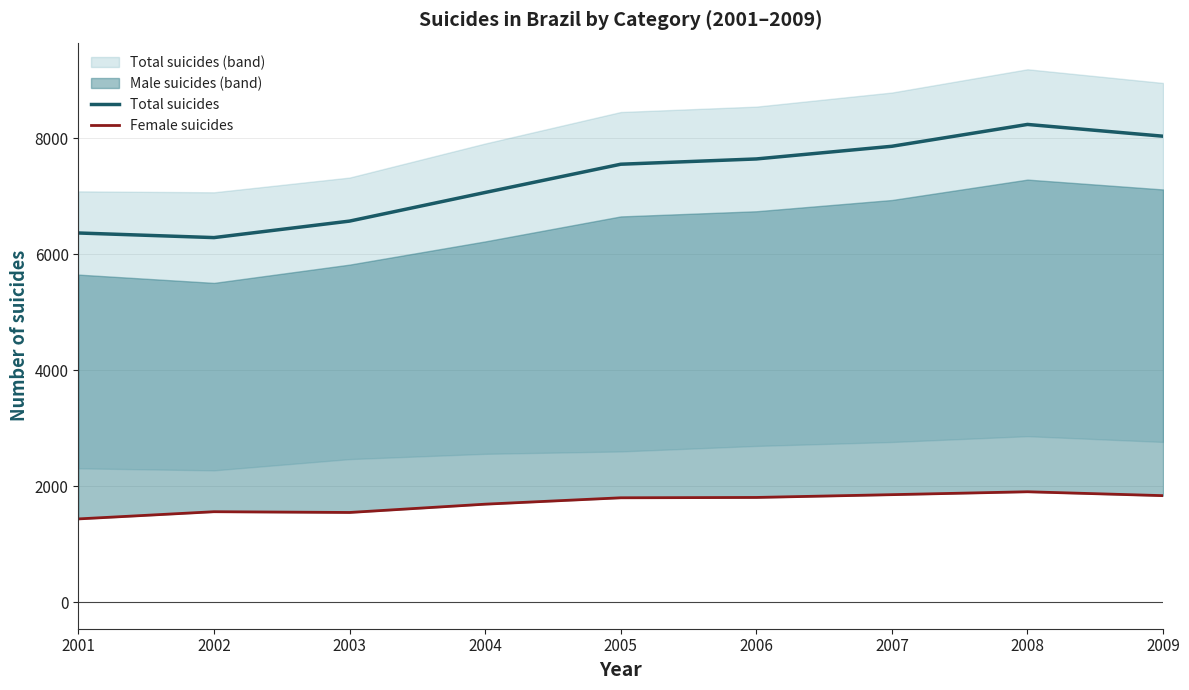

What is the greatest value displayed?

8235.0